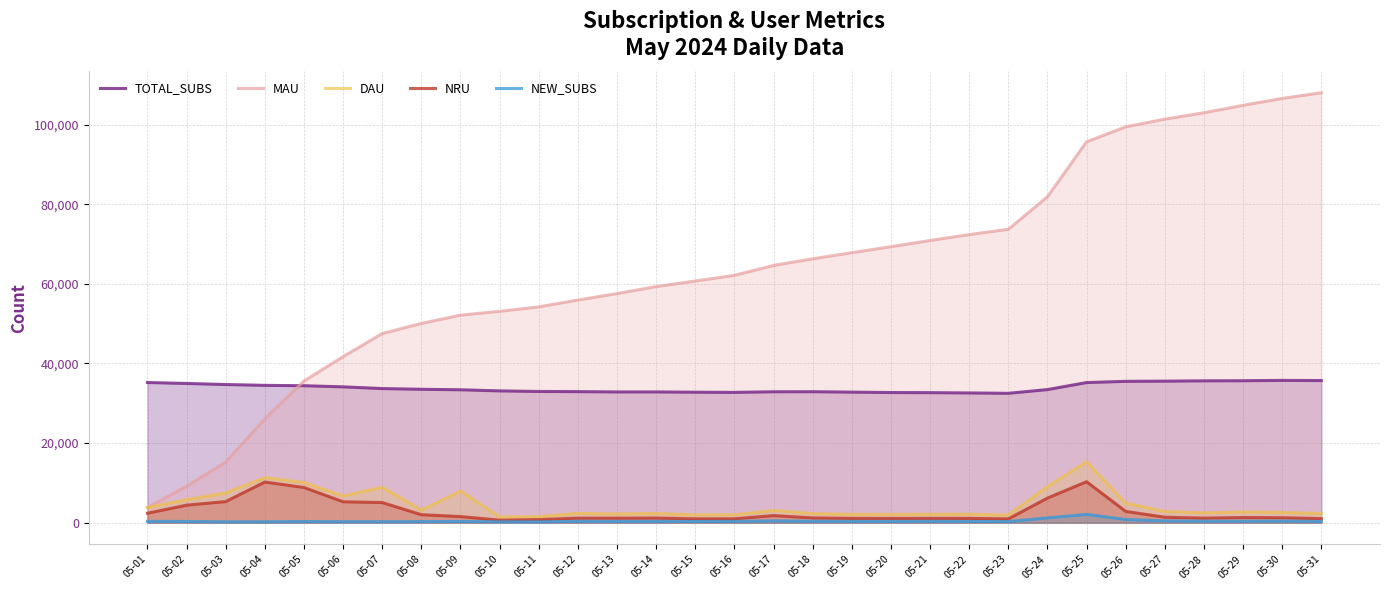

Reading left to right, list all the values displayed in this chart.

TOTAL_SUBS: 05-01=35218	05-02=34982	05-03=34713	05-04=34504	05-05=34412	05-06=34132	05-07=33698	05-08=33518	05-09=33395	05-10=33112	05-11=32971	05-12=32928	05-13=32849	05-14=32854	05-15=32784	05-16=32739	05-17=32893	05-18=32907	05-19=32804	05-20=32703	05-21=32669	05-22=32596	05-23=32504	05-24=33444	05-25=35204	05-26=35513	05-27=35562	05-28=35639	05-29=35664	05-30=35754	05-31=35707
MAU: 05-01=3812	05-02=9158	05-03=15241	05-04=26115	05-05=35596	05-06=41720	05-07=47518	05-08=50060	05-09=52138	05-10=53098	05-11=54220	05-12=55941	05-13=57560	05-14=59313	05-15=60708	05-16=62141	05-17=64614	05-18=66304	05-19=67817	05-20=69338	05-21=70884	05-22=72371	05-23=73700	05-24=81867	05-25=95670	05-26=99442	05-27=101379	05-28=102985	05-29=104850	05-30=106582	05-31=108008
DAU: 05-01=3812	05-02=5793	05-03=7478	05-04=11351	05-05=10082	05-06=6720	05-07=8921	05-08=3138	05-09=7981	05-10=1460	05-11=1529	05-12=2337	05-13=2188	05-14=2323	05-15=1970	05-16=2000	05-17=3075	05-18=2287	05-19=2106	05-20=2068	05-21=2125	05-22=2120	05-23=1923	05-24=9056	05-25=15310	05-26=4921	05-27=2836	05-28=2486	05-29=2721	05-30=2599	05-31=2305
NRU: 05-01=2379	05-02=4403	05-03=5309	05-04=10216	05-05=8842	05-06=5256	05-07=5063	05-08=2010	05-09=1543	05-10=645	05-11=779	05-12=1146	05-13=1144	05-14=1163	05-15=971	05-16=972	05-17=1792	05-18=1196	05-19=1084	05-20=1073	05-21=1083	05-22=1081	05-23=963	05-24=6182	05-25=10301	05-26=2844	05-27=1376	05-28=1153	05-29=1302	05-30=1253	05-31=1020
NEW_SUBS: 05-01=349	05-02=308	05-03=224	05-04=243	05-05=285	05-06=256	05-07=251	05-08=281	05-09=322	05-10=232	05-11=224	05-12=360	05-13=332	05-14=344	05-15=315	05-16=334	05-17=477	05-18=376	05-19=338	05-20=328	05-21=368	05-22=311	05-23=297	05-24=1214	05-25=2096	05-26=813	05-27=457	05-28=392	05-29=391	05-30=424	05-31=320